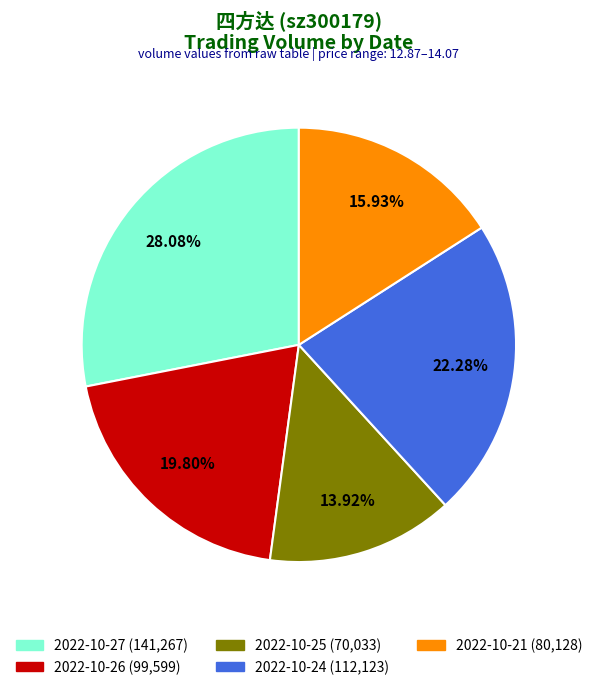

Rank the categories by value from highest to lowest.

2022-10-27, 2022-10-24, 2022-10-26, 2022-10-21, 2022-10-25